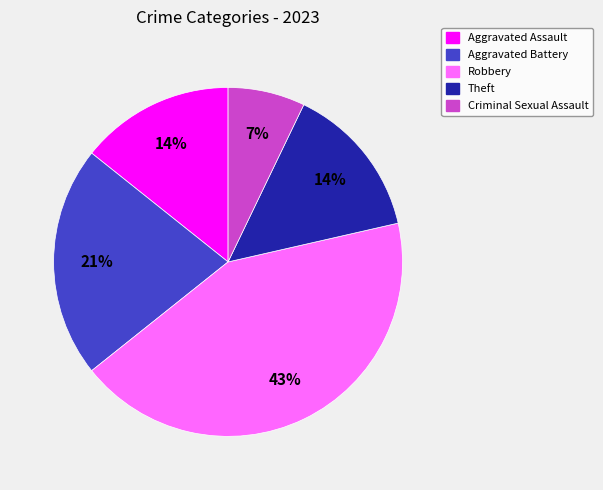

Count the number of slices in the pie.

5